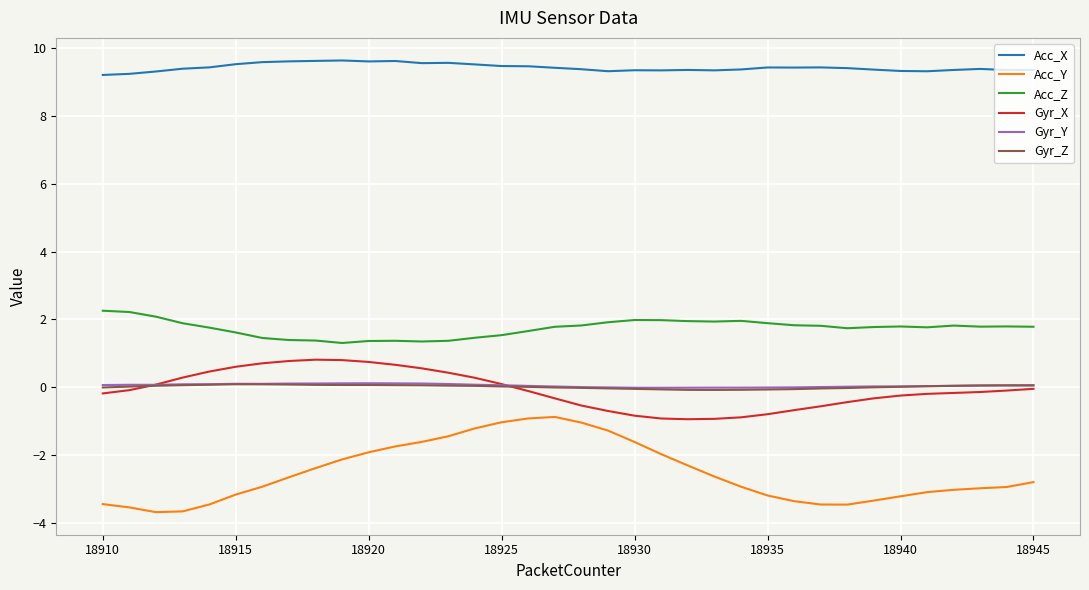

True or false: Acc_Z and Gyr_Z intersect in this chart.

False